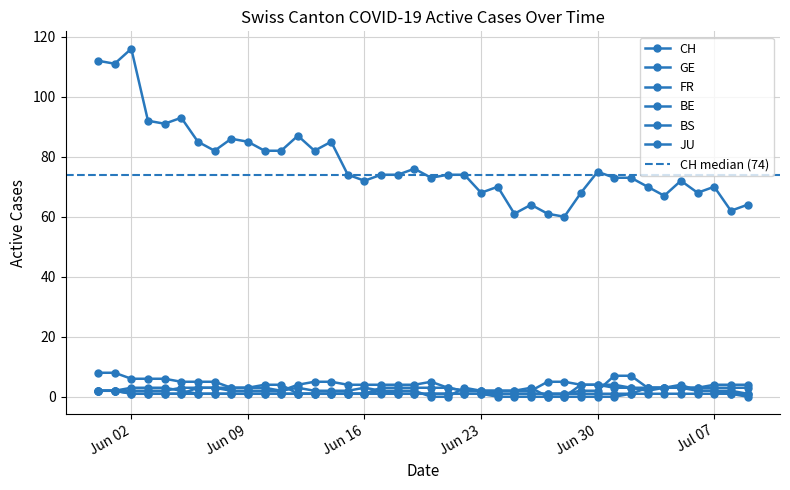

List the series in order of their peak value, lowest first.

JU, FR, BS, GE, BE, CH